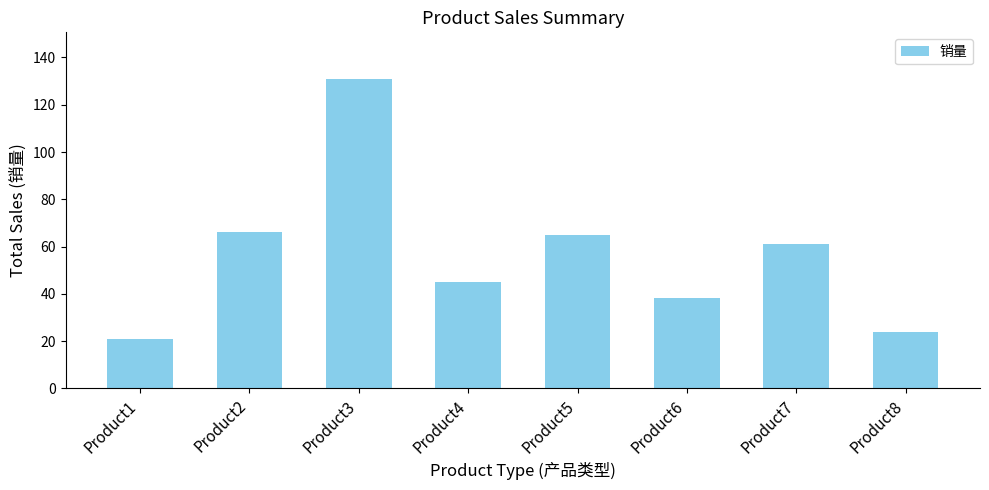

Are the bars horizontal?

No